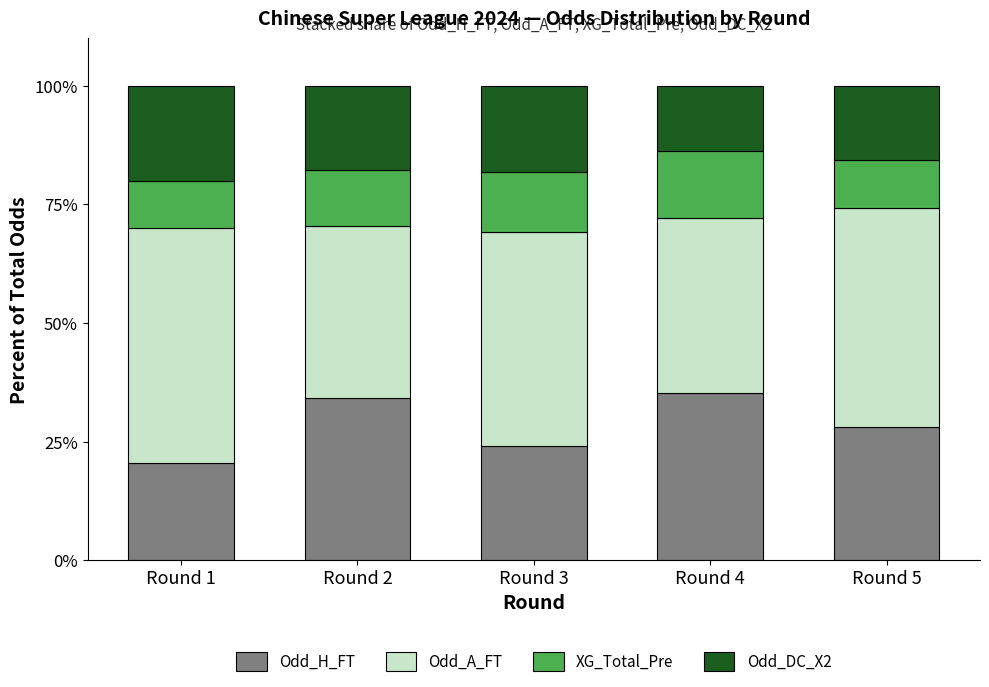

What is the difference between the second highest and minimum values in the Odd_H_FT series?

13.6